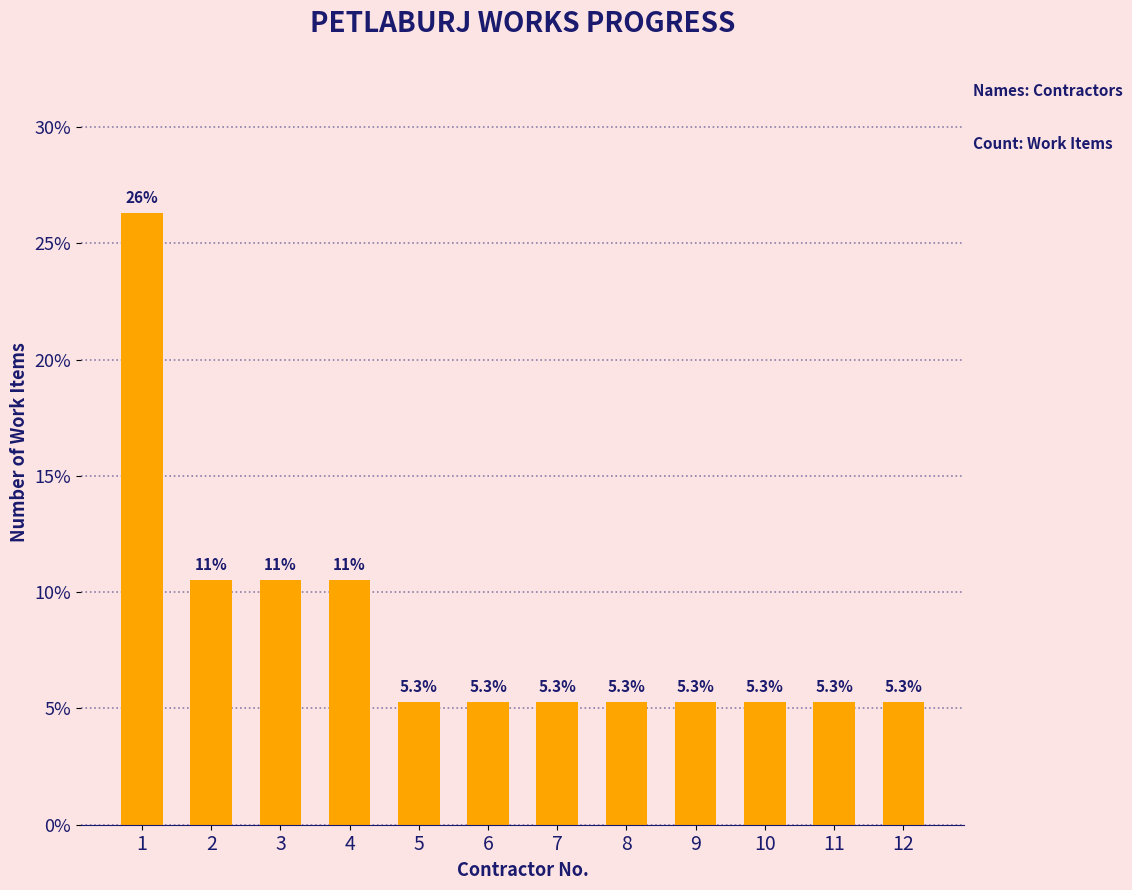

Reading left to right, list all the values displayed in this chart.

26.3	10.5	10.5	10.5	5.3	5.3	5.3	5.3	5.3	5.3	5.3	5.3